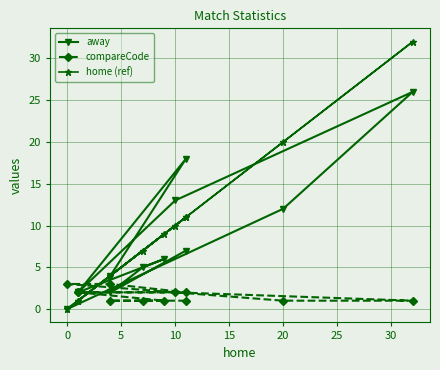

What is the value of the compareCode point at the 4th from the left?

1